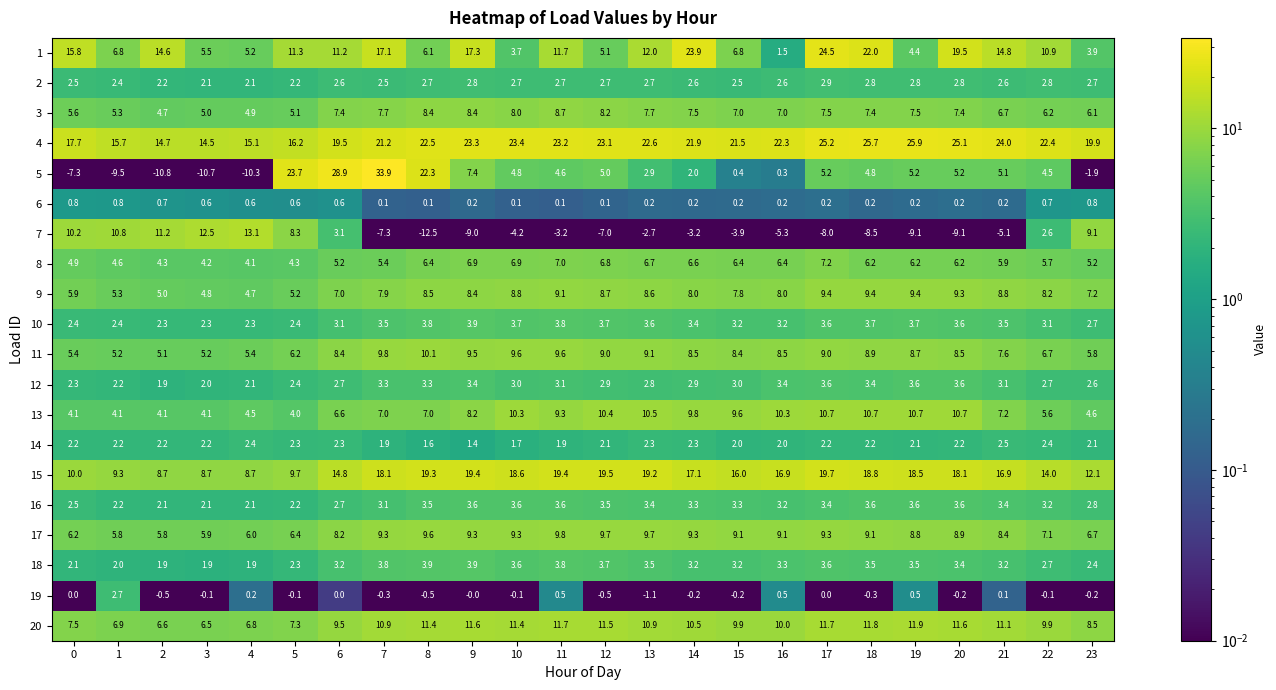

Is it true that 6 equals 0.7 at 2?

True